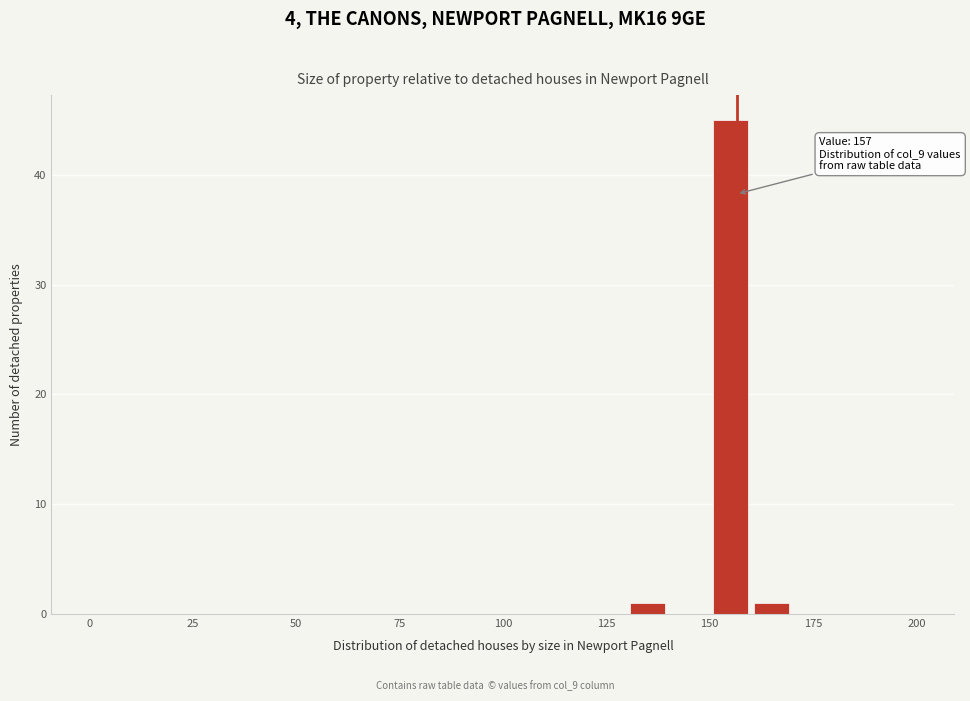

Read against the x-axis, roughly where is the centre of the tallest bar?

155